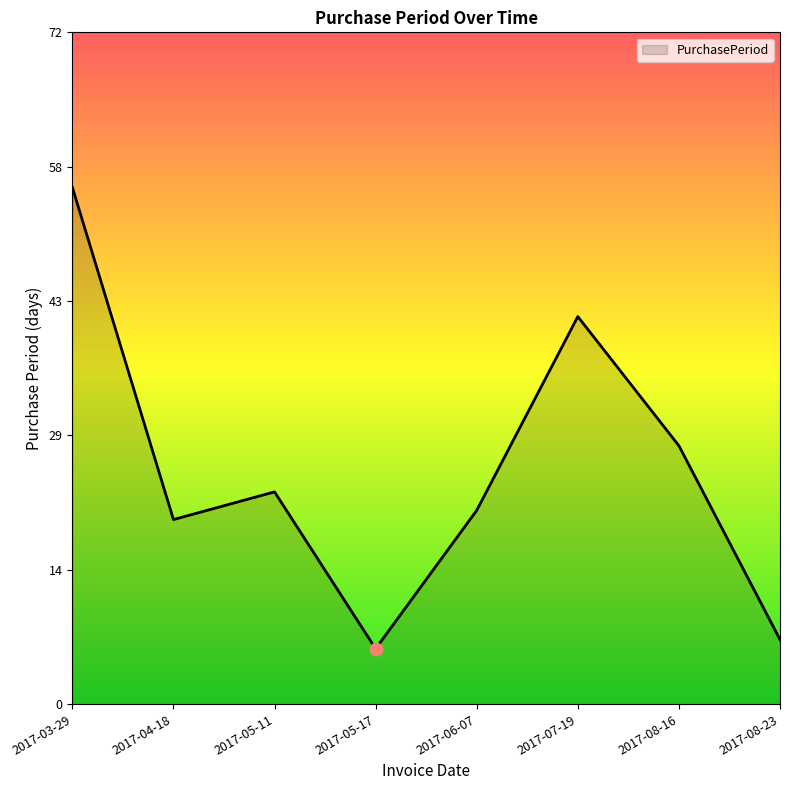

Between 2017-05-11 and 2017-08-16, which is larger?

2017-08-16